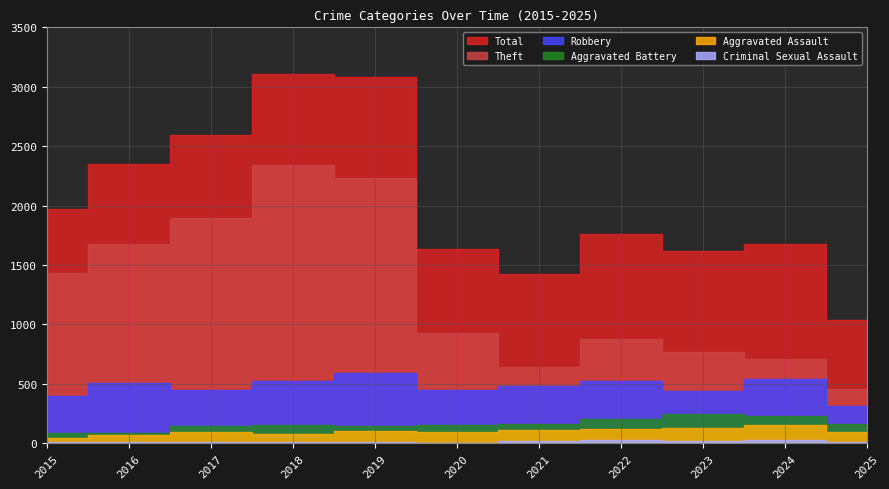

How many distinct data groups are displayed?

6